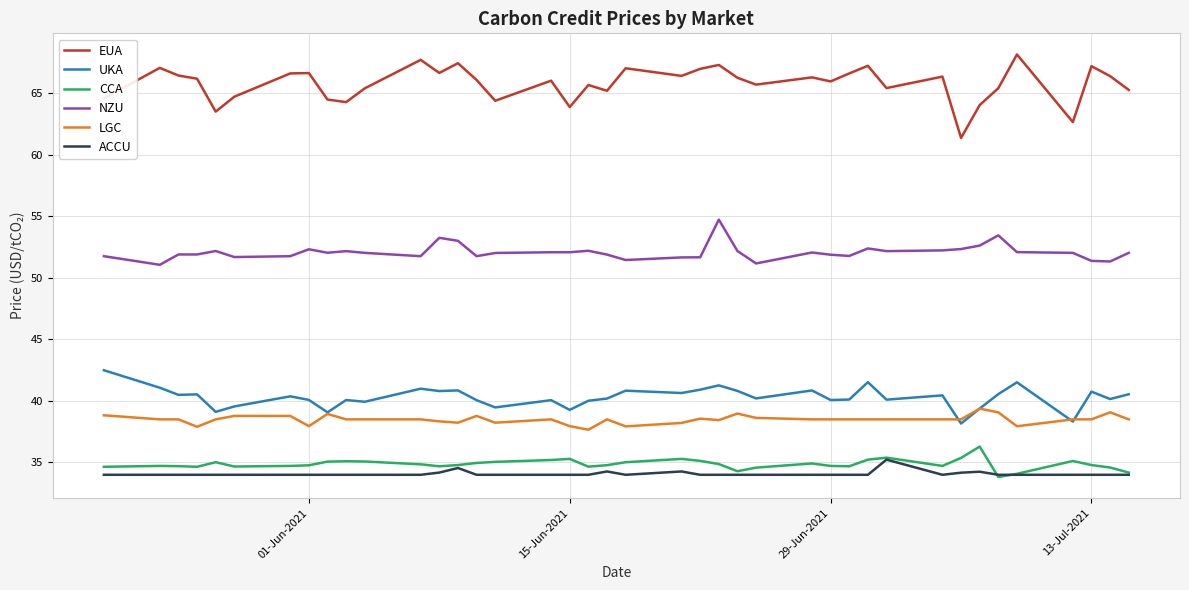

True or false: NZU and LGC intersect in this chart.

False